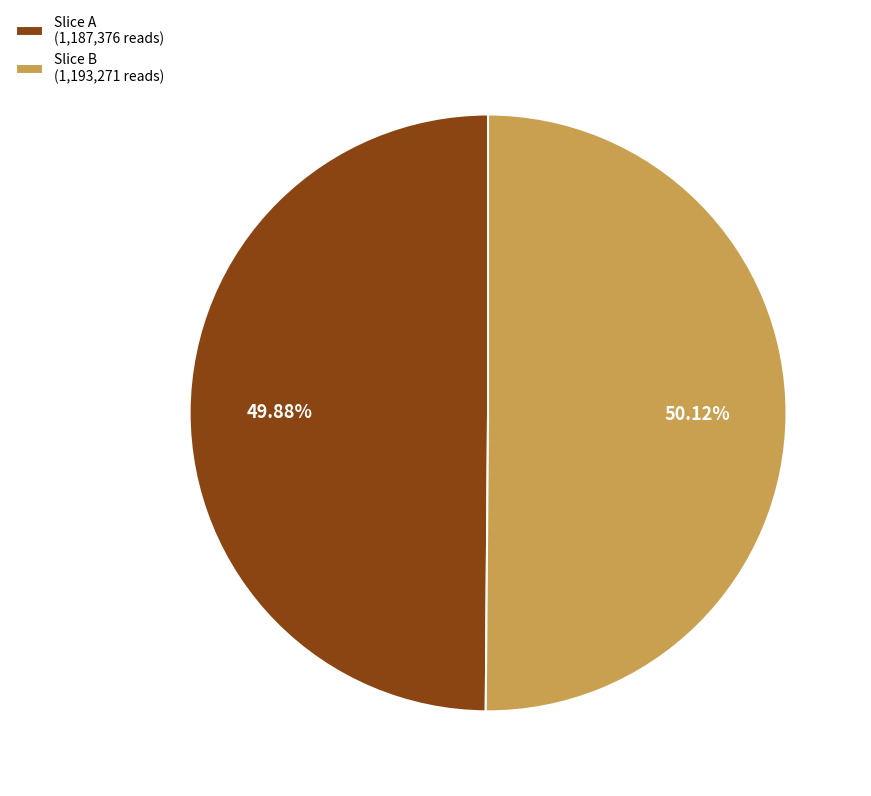

Combined, do Slice B (1,193,271 reads) and Slice A (1,187,376 reads) account for over 50%?

Yes